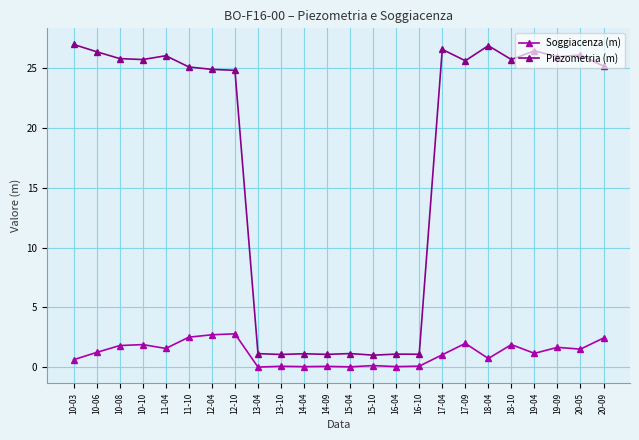

At which category does Piezometria (m) reach its first local peak?

11-04